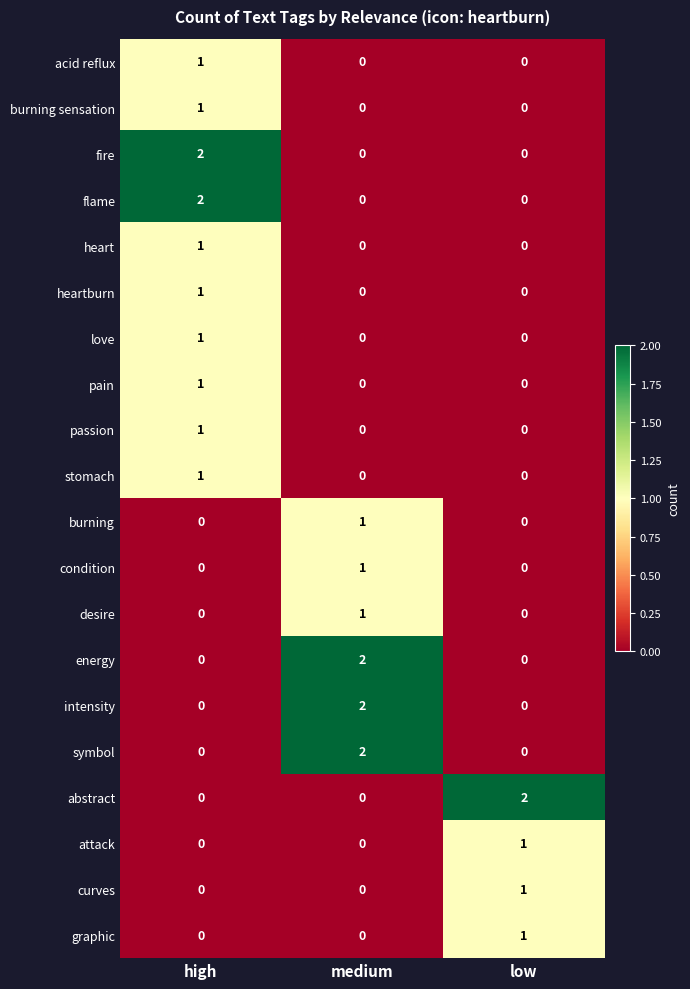

What is the spread (max minus min) of values at high?

2